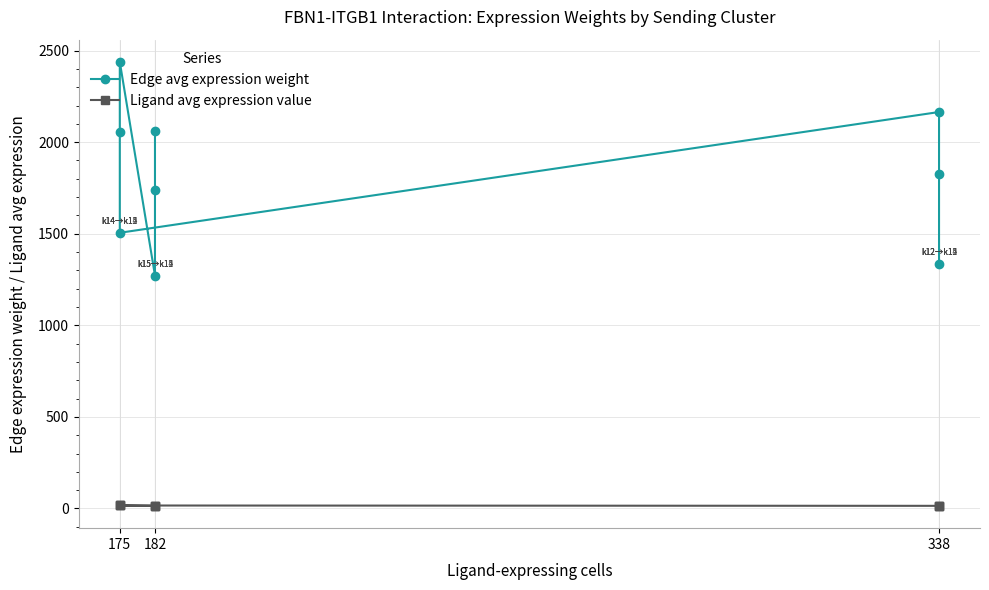

What is the average value of the Edge avg expression weight series?

1821.5